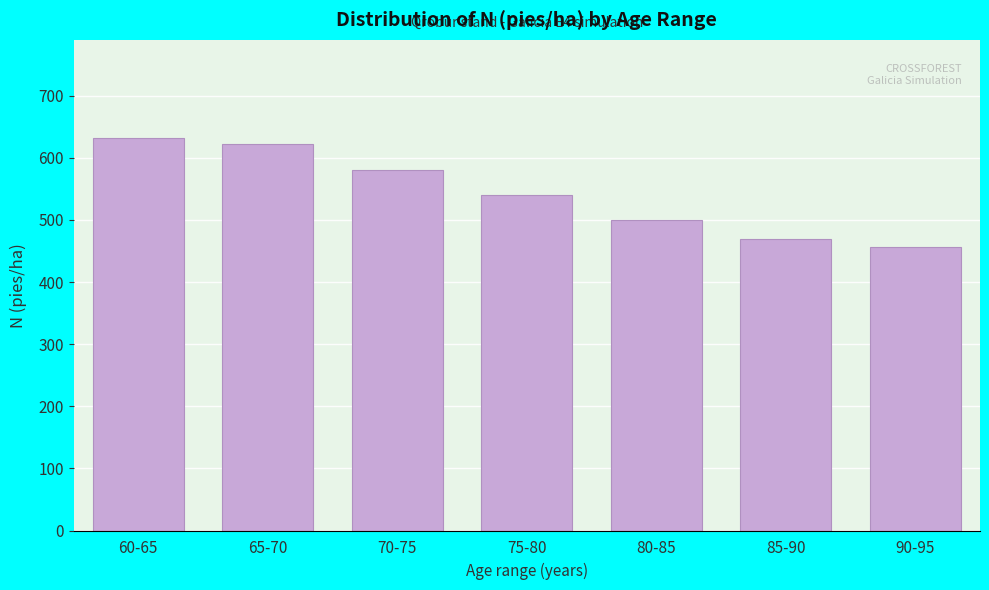

Reading left to right, what are all the values shown in this chart?

60-65=631.9	65-70=622.7	70-75=579.6	75-80=540.1	80-85=499.2	85-90=469.9	90-95=455.8